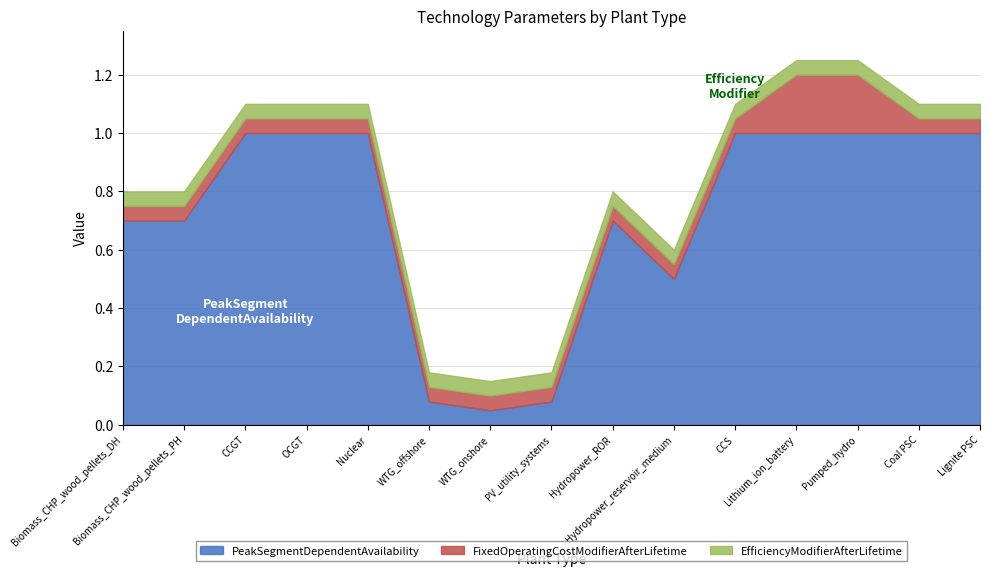

What is the smallest value displayed?

0.1